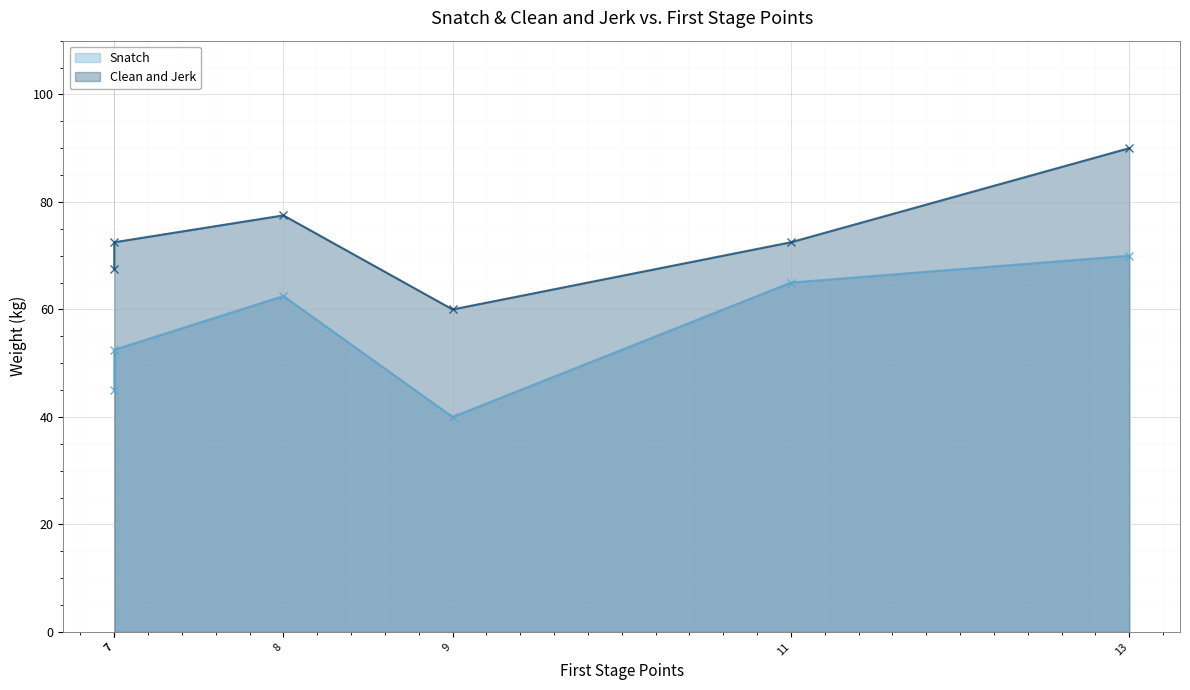

What is the value of the Snatch line point at the 4th from the left?

40.0